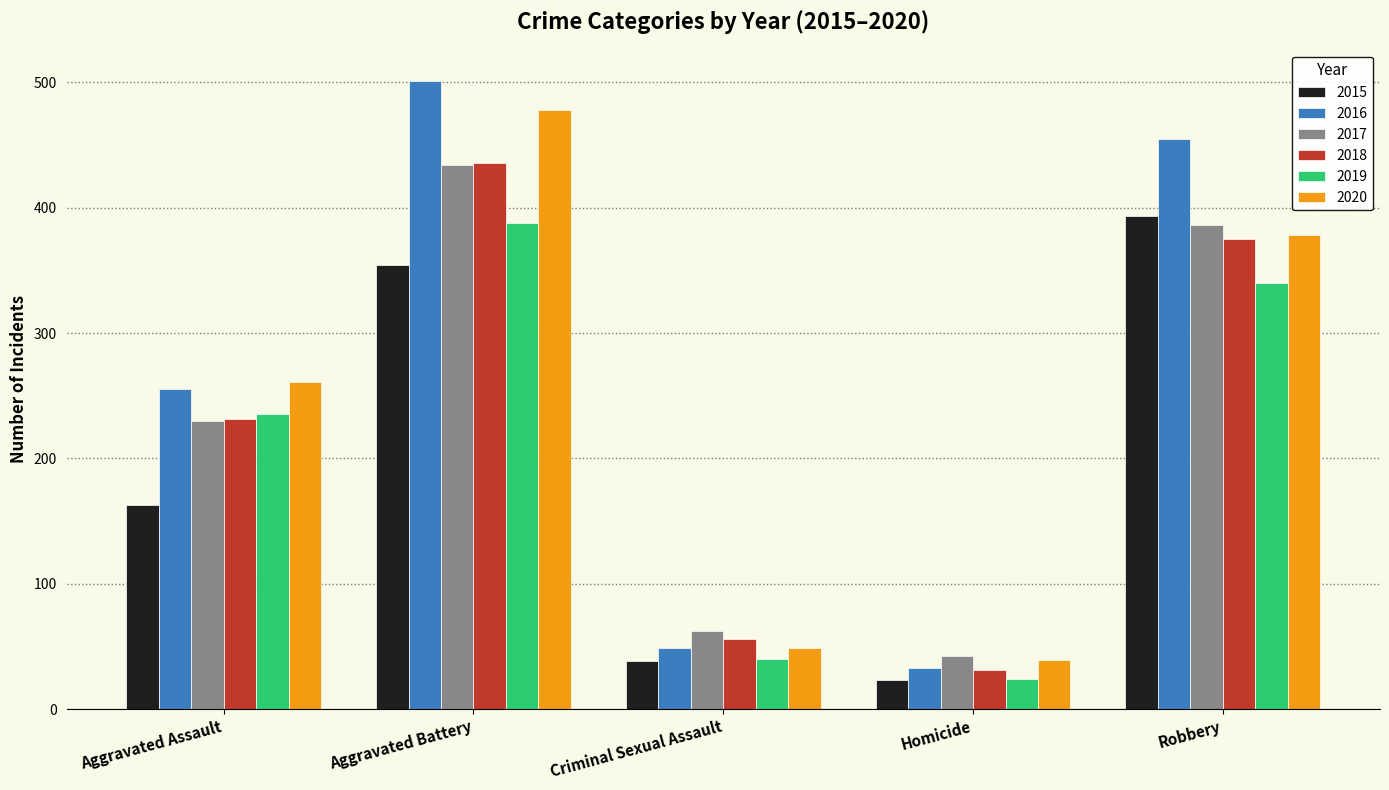

What is the label of the 5th bar from the right?

Aggravated Assault